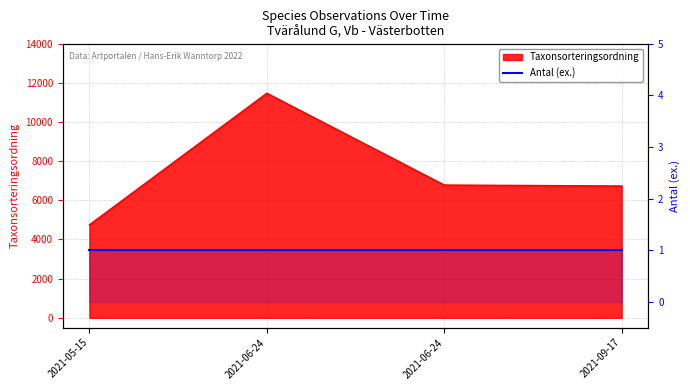

Reading left to right, what are all the values shown in this chart?

2021-05-15=4749	2021-06-24=11472	2021-06-24=6782	2021-09-17=6733